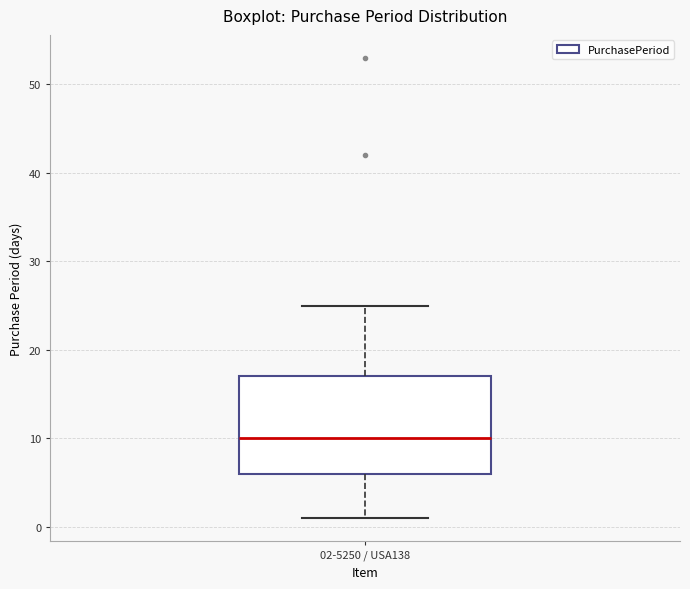

Where is the upper edge of the box for 02-5250 / USA138 on the y-axis? The values are not printed on the chart, so give them approximately, as read against the axis.

17